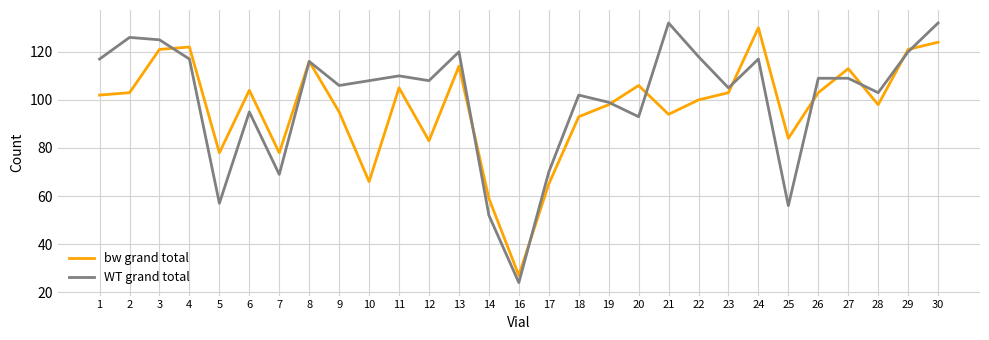

Which series has the widest spread of values?

WT grand total